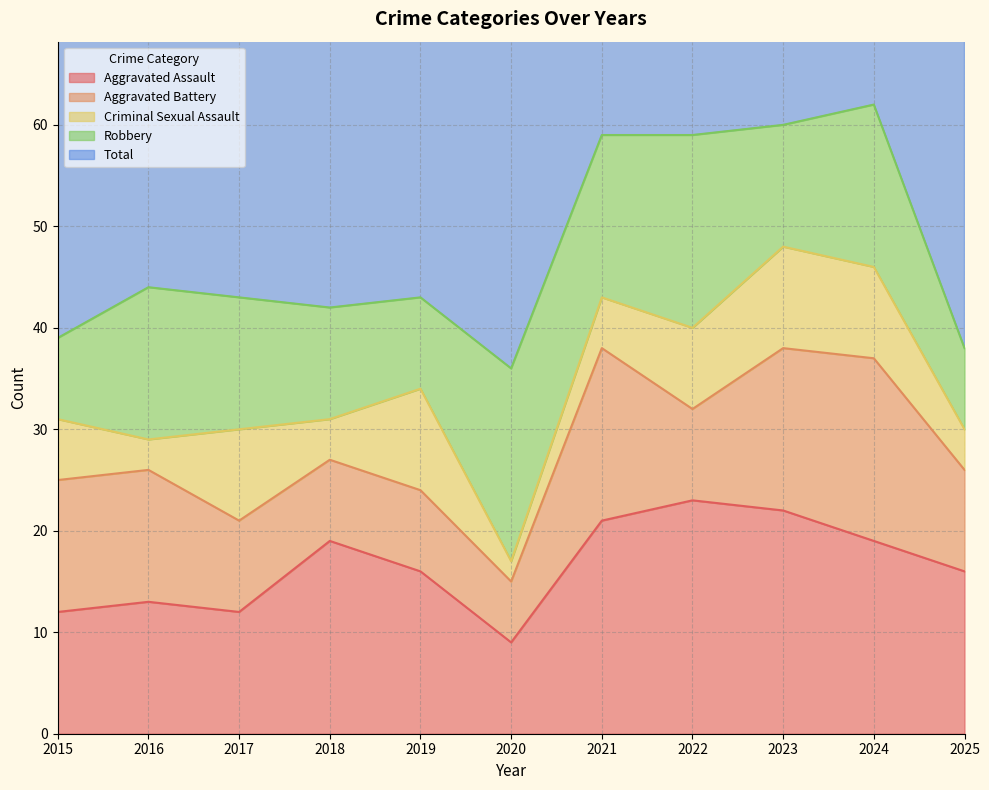

How many data points in Total are less than 44?

5